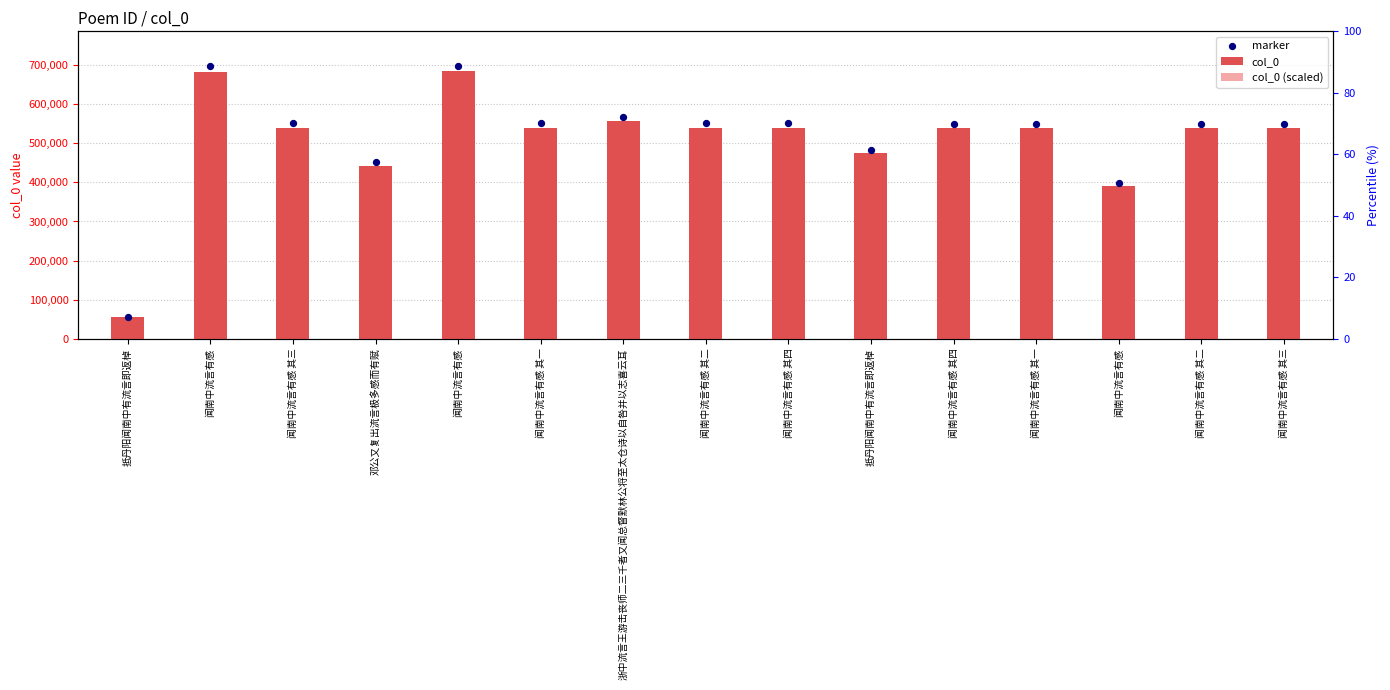

Is the value of col_0 (scaled) at 闻南中流言有感 其二 greater than the value of marker at 闻南中流言有感 其四?

No